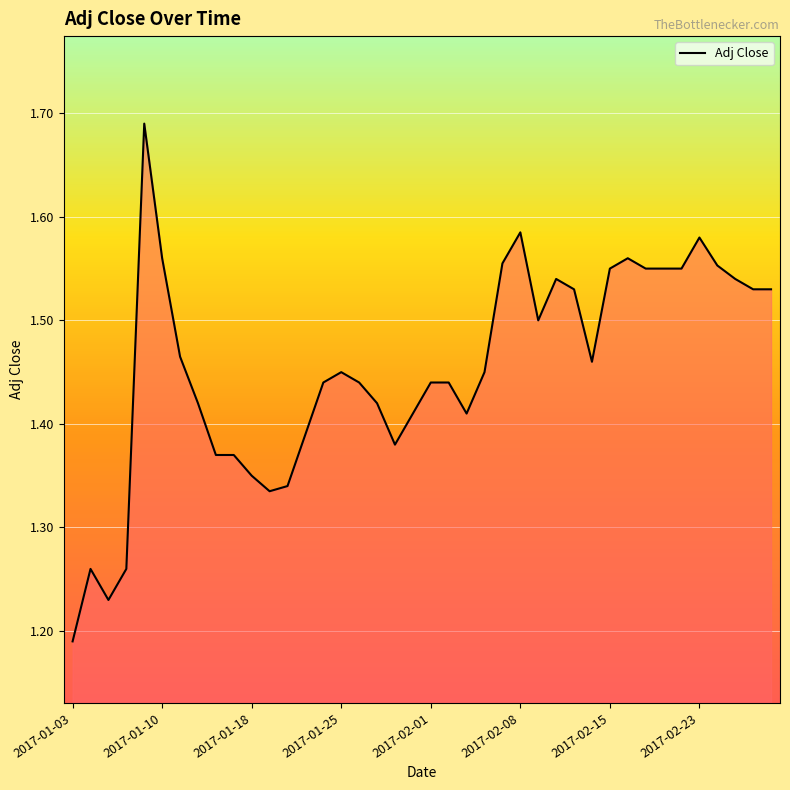

What is the average value?

1.5